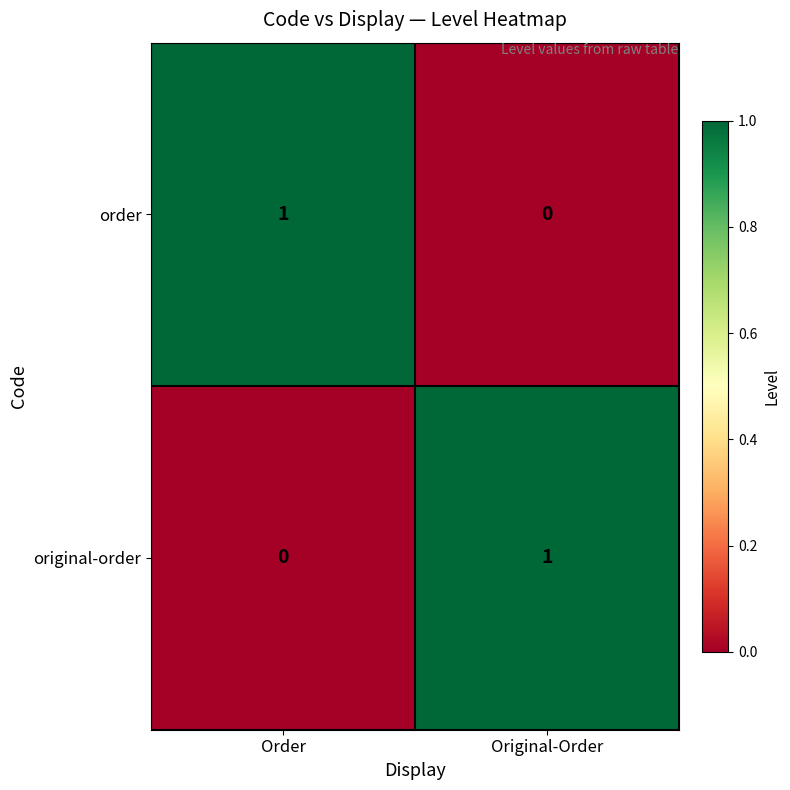

What is the total value across all series at Original-Order?

1